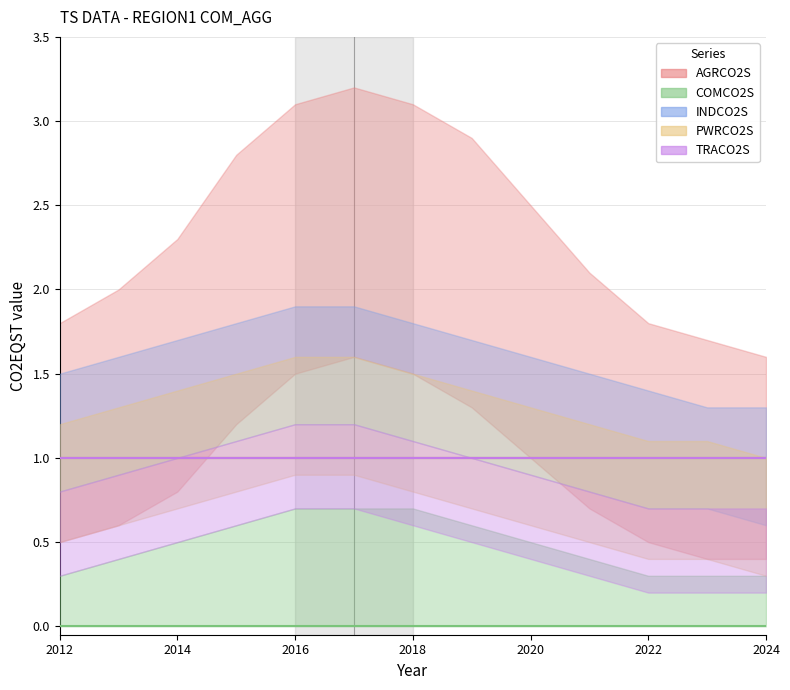

Between 2019 and 2020, which is larger?

2019